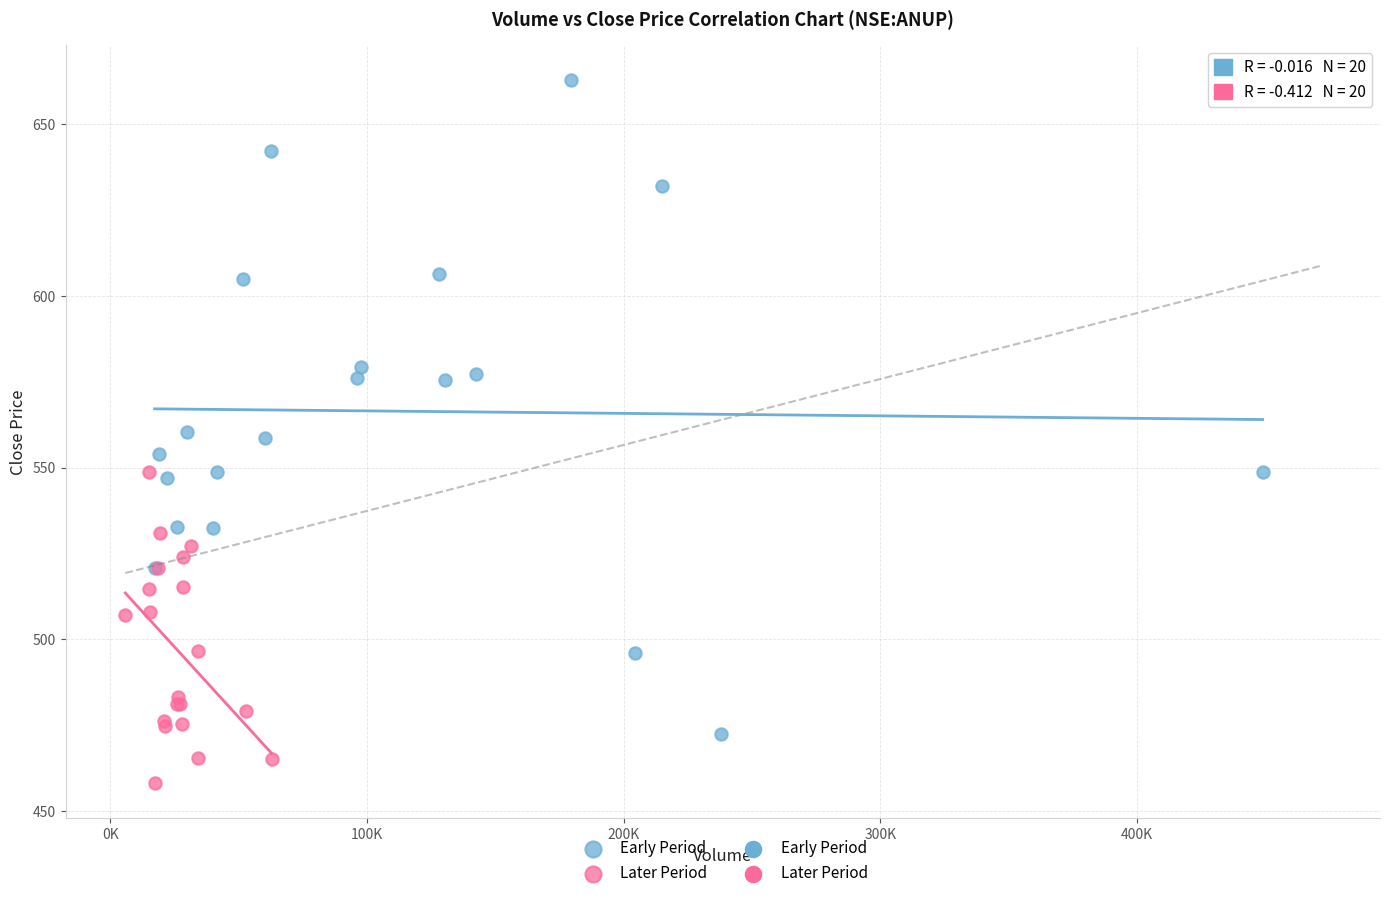

Which series contains the lowest Y value?

Later Period